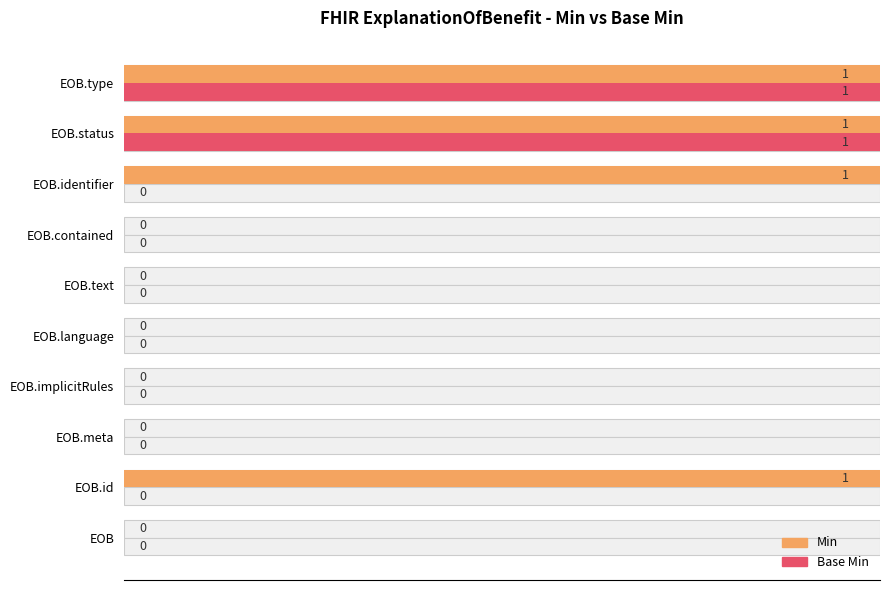

How many bars are there in each group?

2